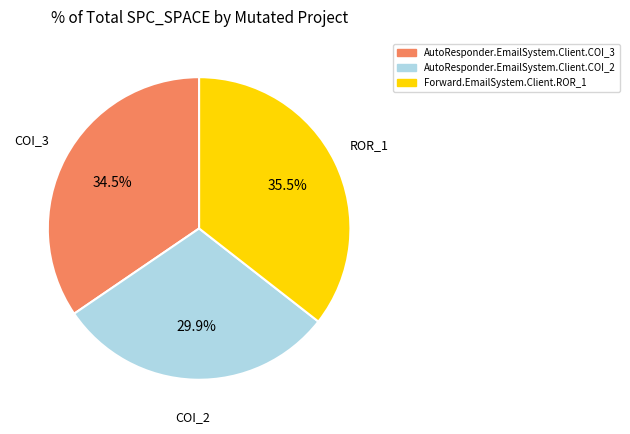

What percentage do AutoResponder.EmailSystem.Client.COI_3 and Forward.EmailSystem.Client.ROR_1 together represent?

70.1%